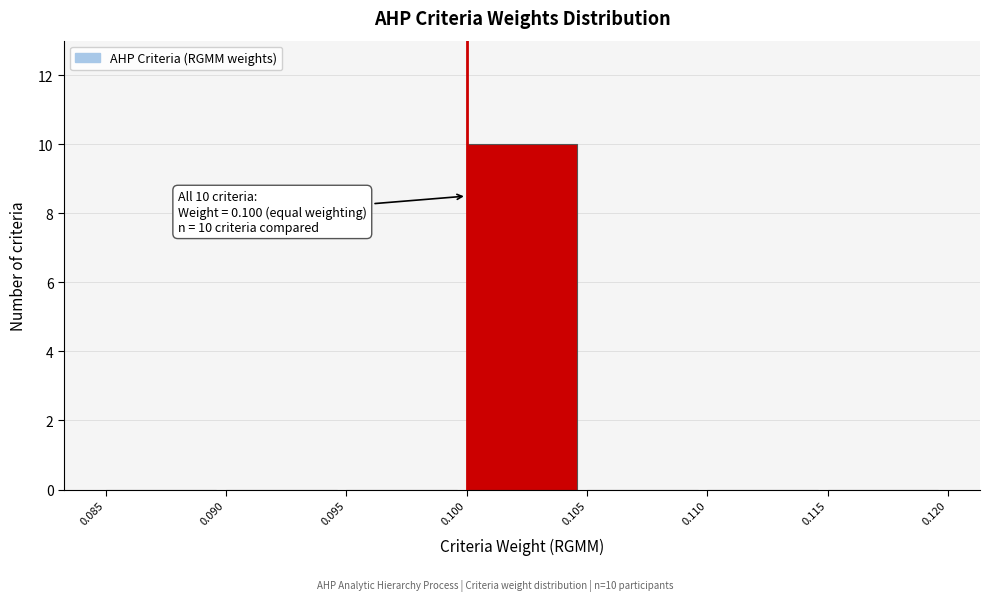

Which range on the x-axis has the tallest bar?

0.100 to 0.105